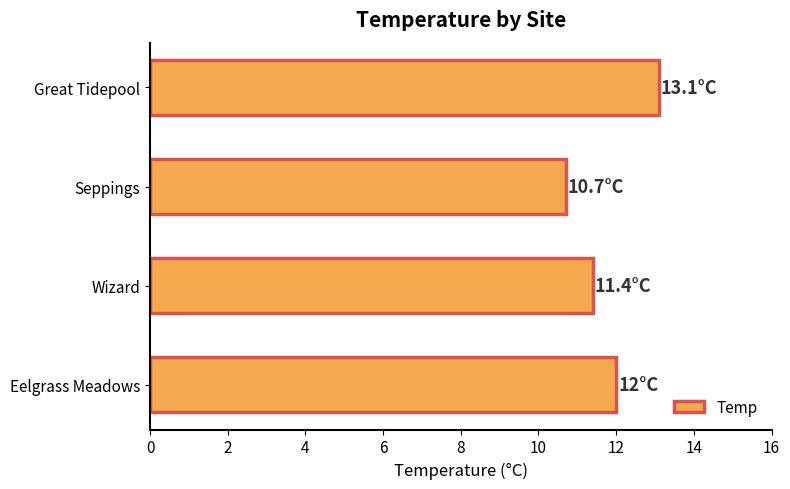

Reading bottom to top, extract all data points from this chart.

12.0	11.4	10.7	13.1